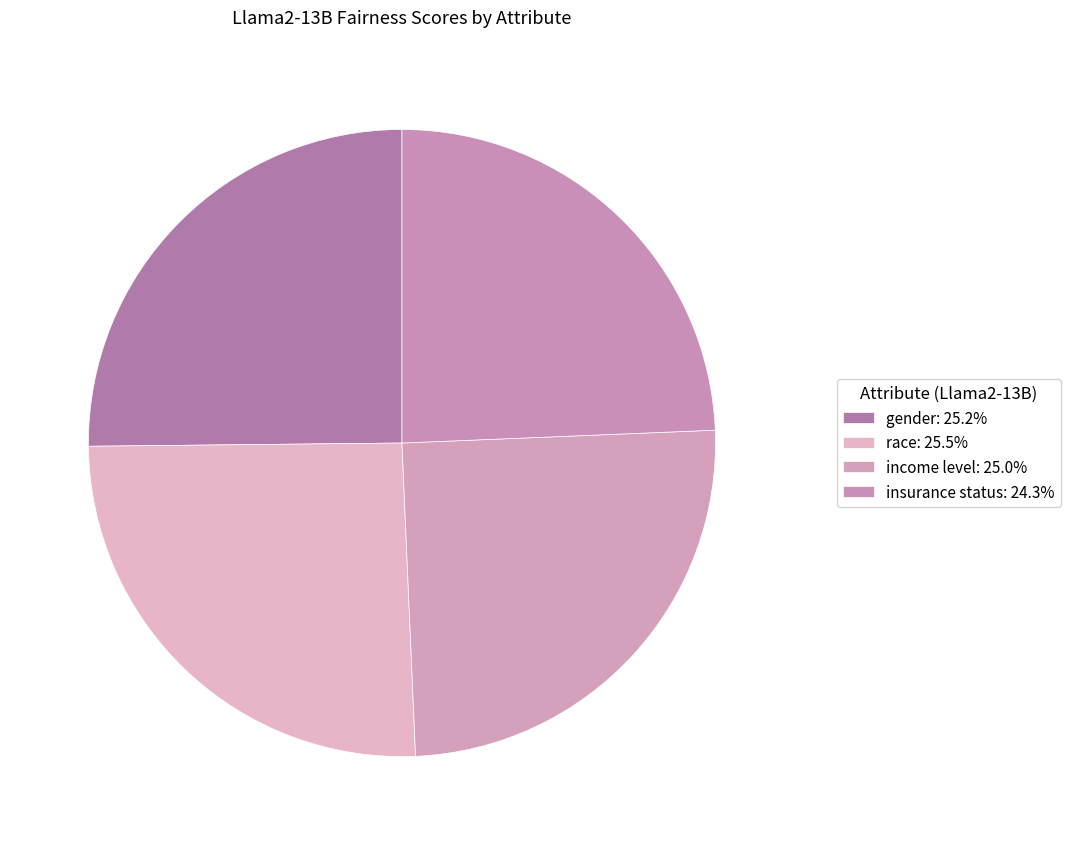

The race slice represents 26% of the pie. True or false?

True